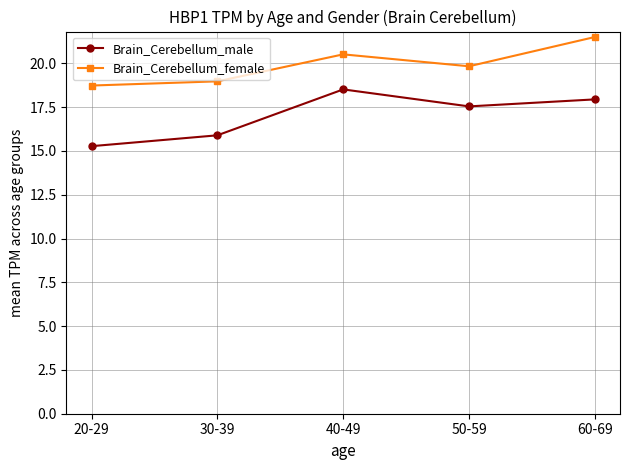

What is the spread (max minus min) of values at 30-39?

3.1